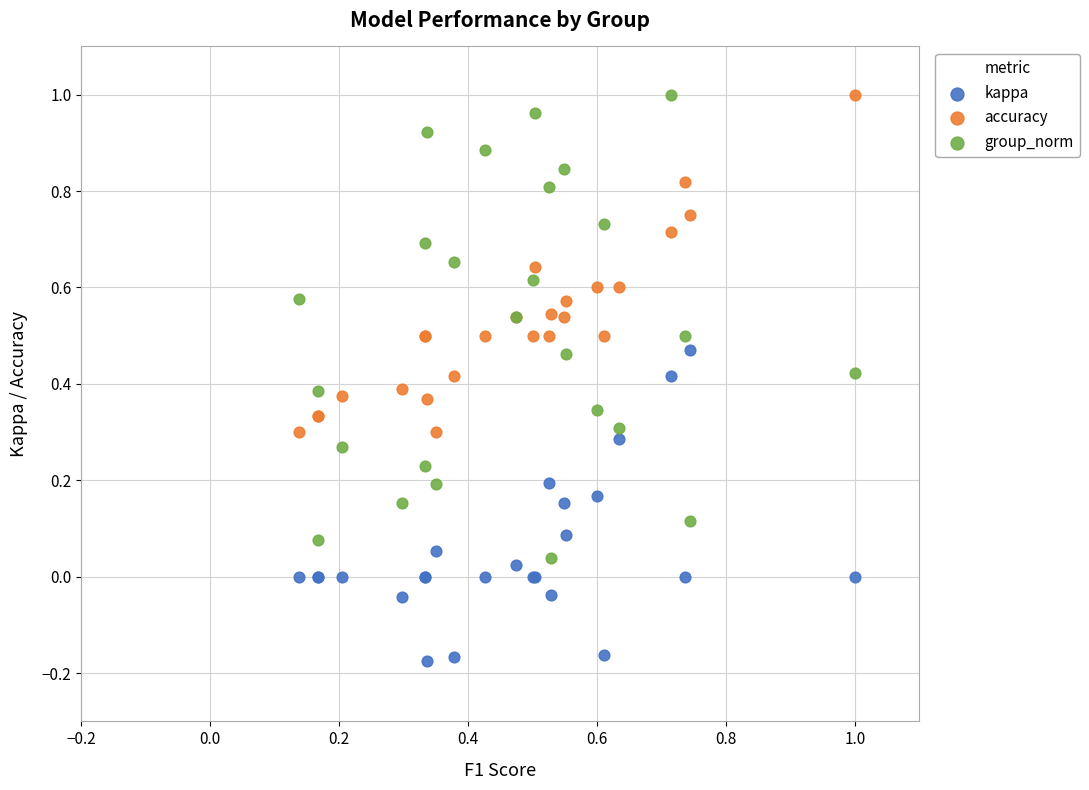

Which series has the largest Y range (max minus min)?

group_norm